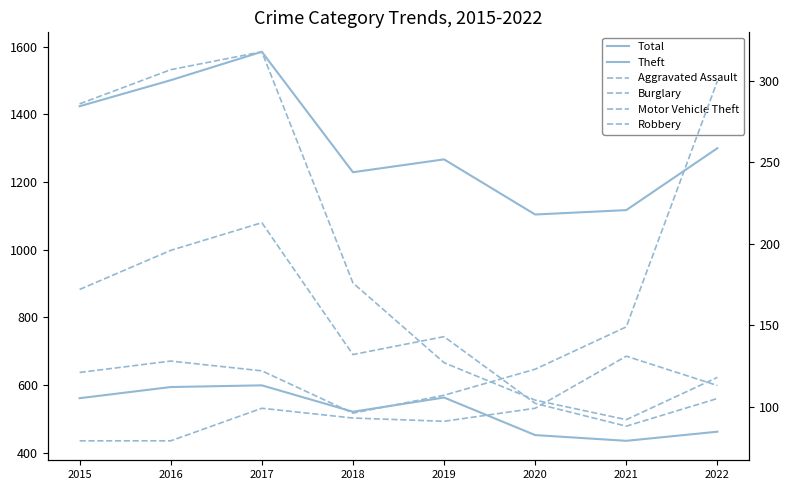

What is the spread (max minus min) of values at 2020?

1005